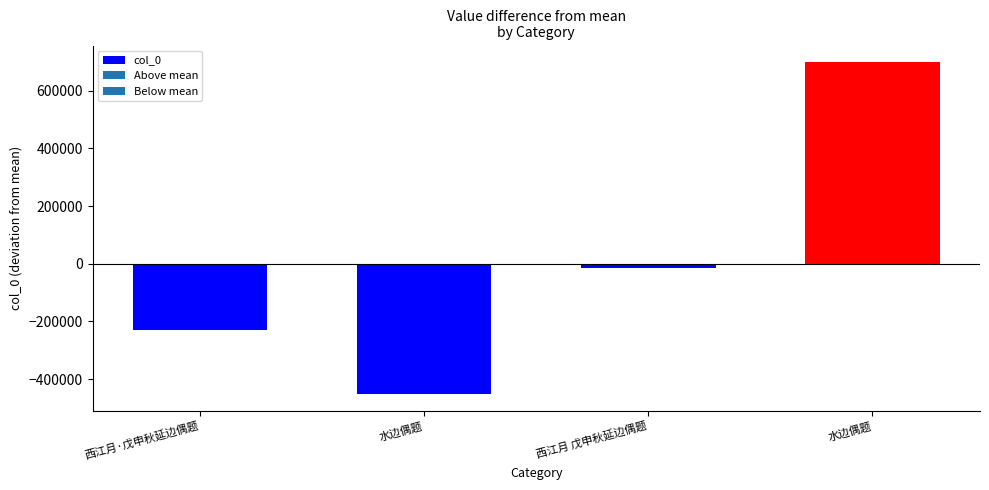

What is the greatest value displayed?

698385.5